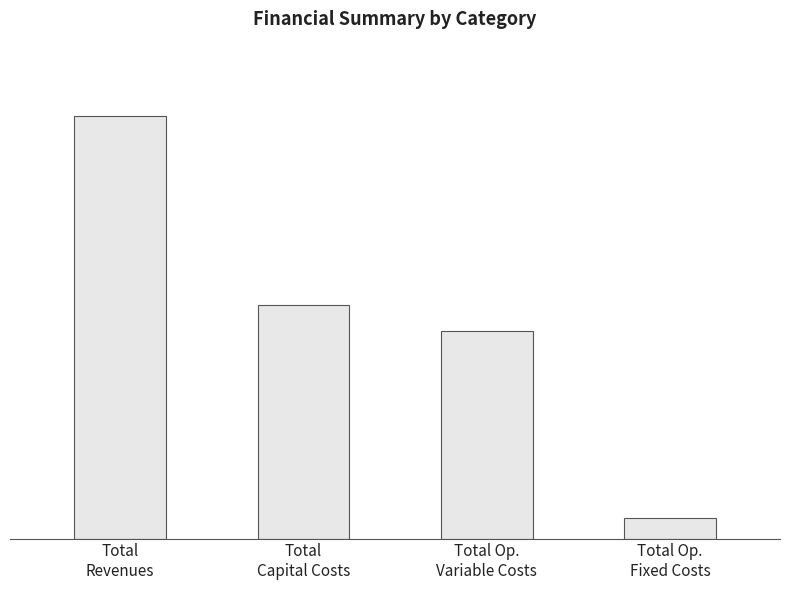

What is the difference between the values at Total Op.
Variable Costs and Total
Revenues?

472102.3